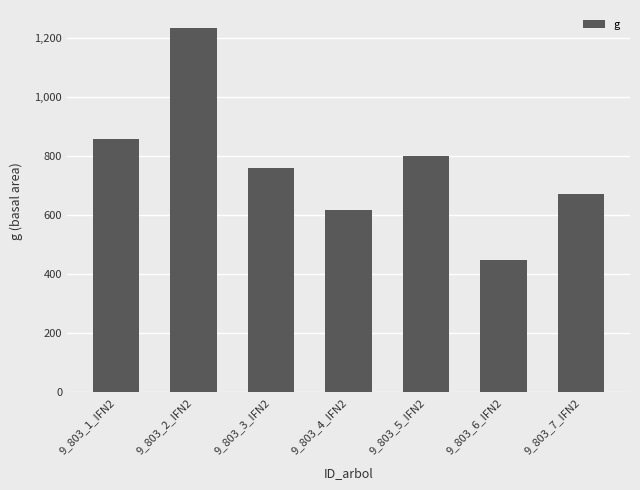

Where does the data first go above 759?

9_803_1_IFN2